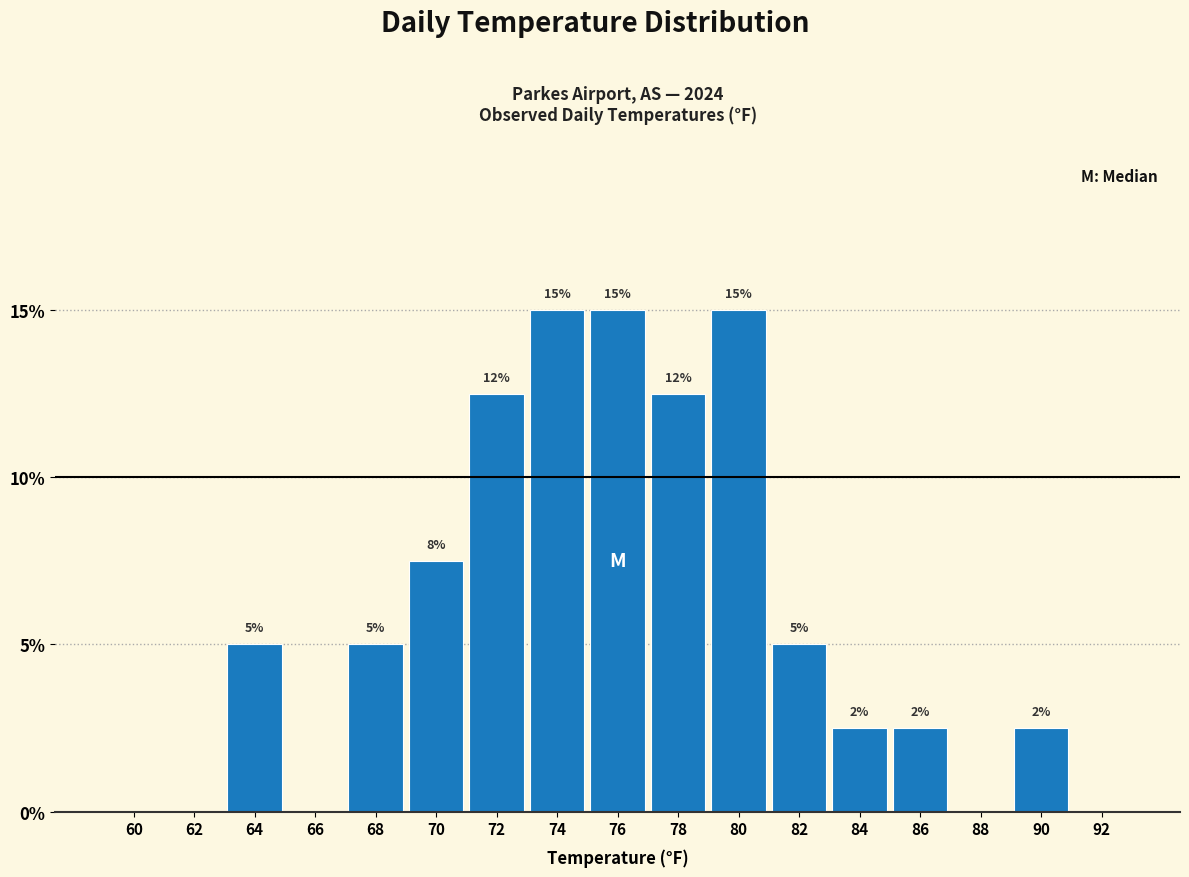

True or false: the data shows 2.6 at 68.

False